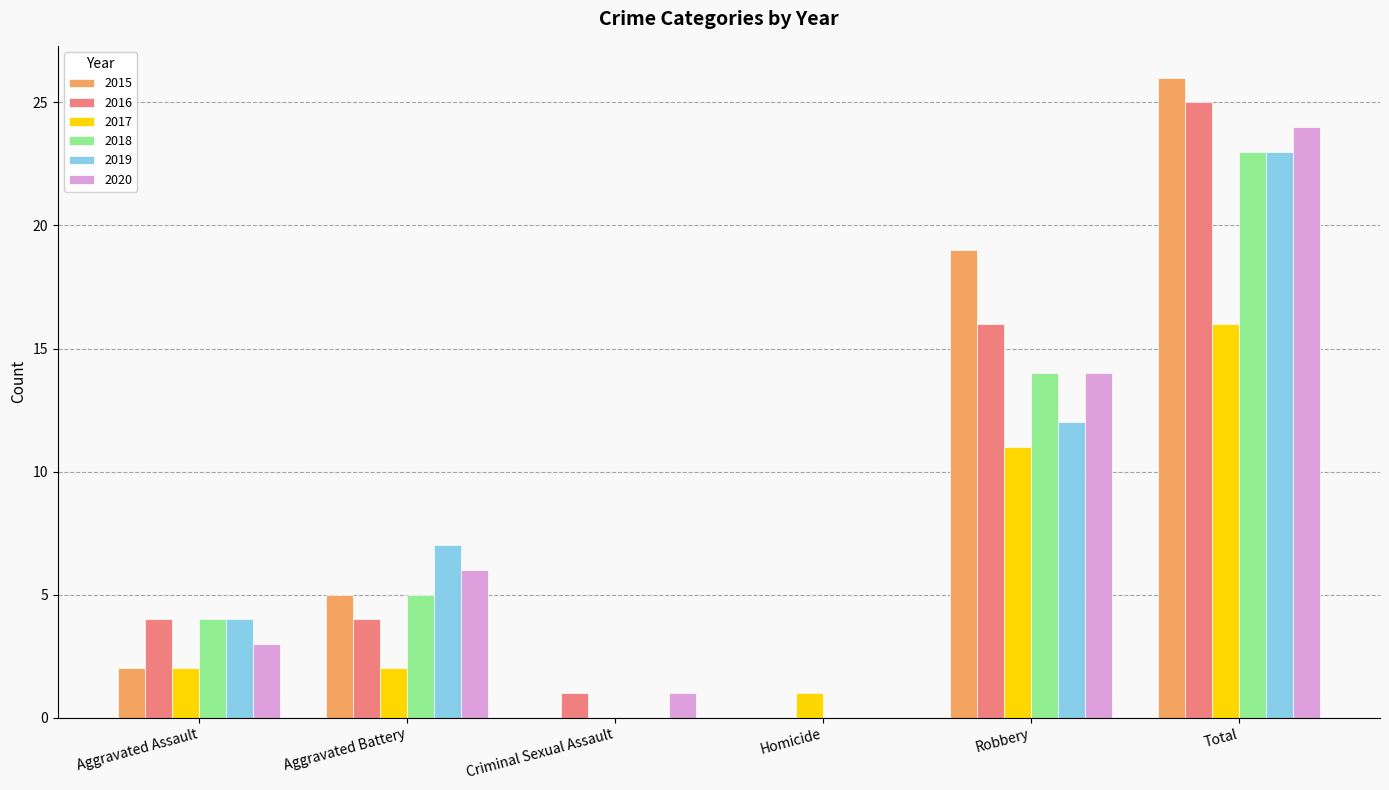

The 2020 series shows 10 at Aggravated Battery. True or false?

False